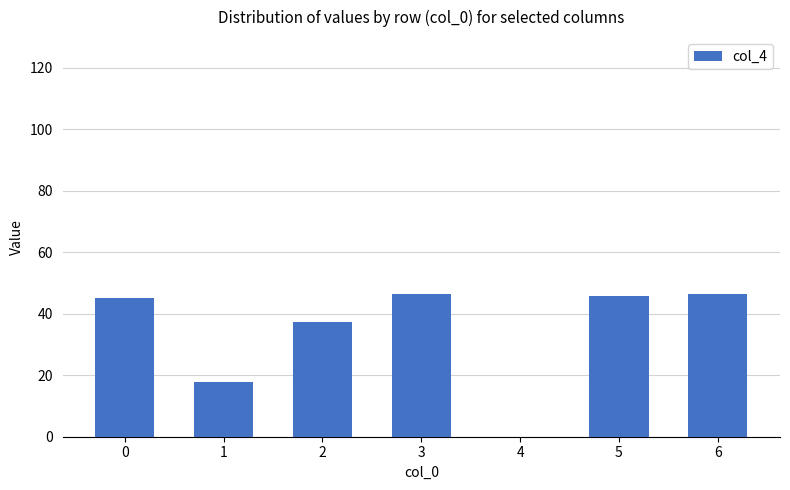

What is the difference between the values at 2 and 5?

8.2